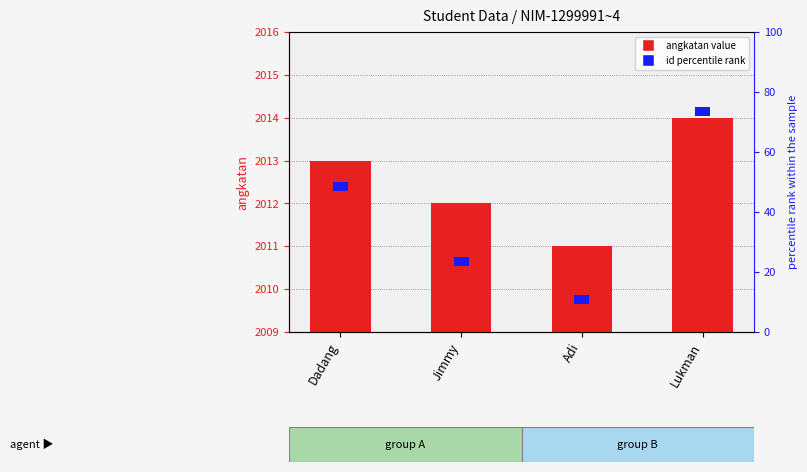

Between Dadang and Lukman, which series saw the biggest shift?

angkatan (year)